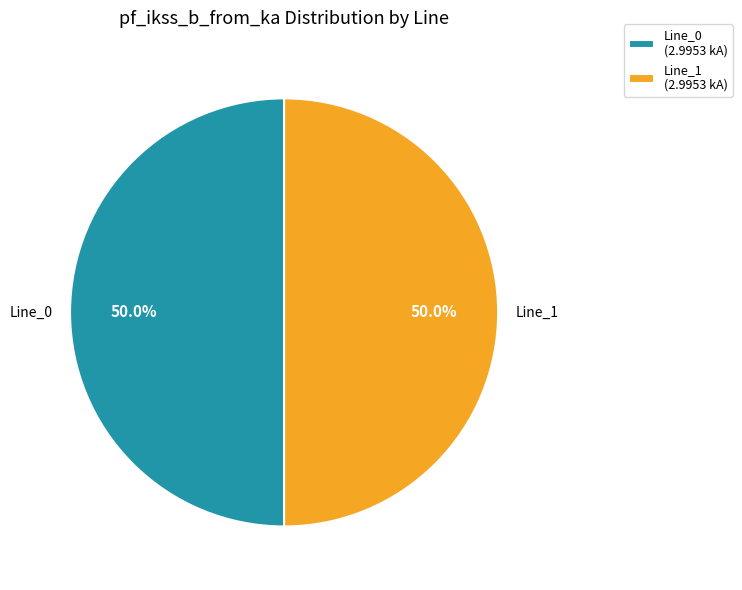

What is the ratio of the value at Line_1 (2.9953 kA) to the value at Line_0 (2.9953 kA)?

1.0